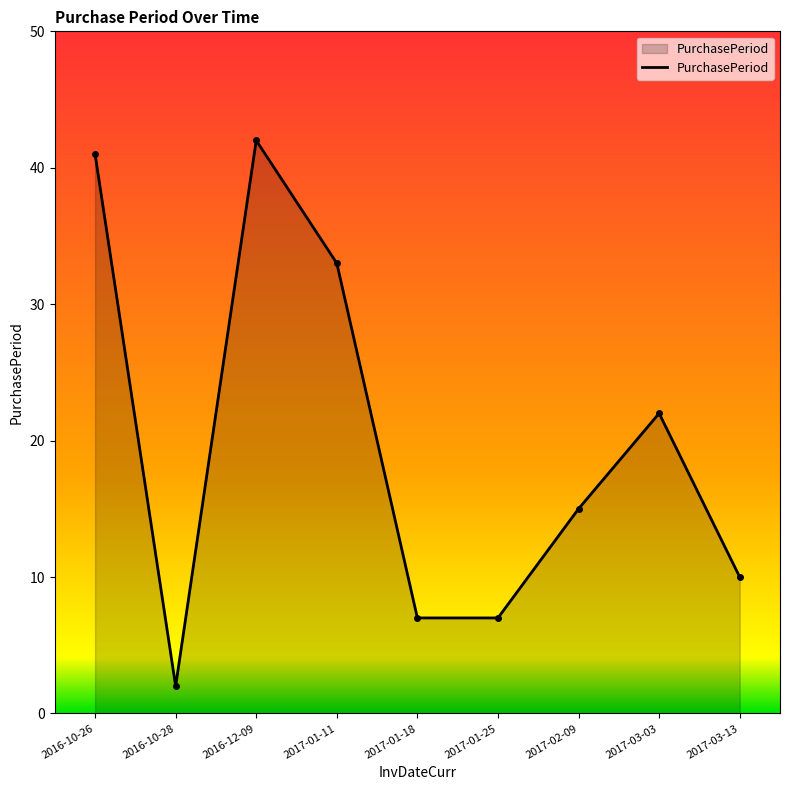

What is the change in value from 2016-10-28 to 2017-03-13?

+8